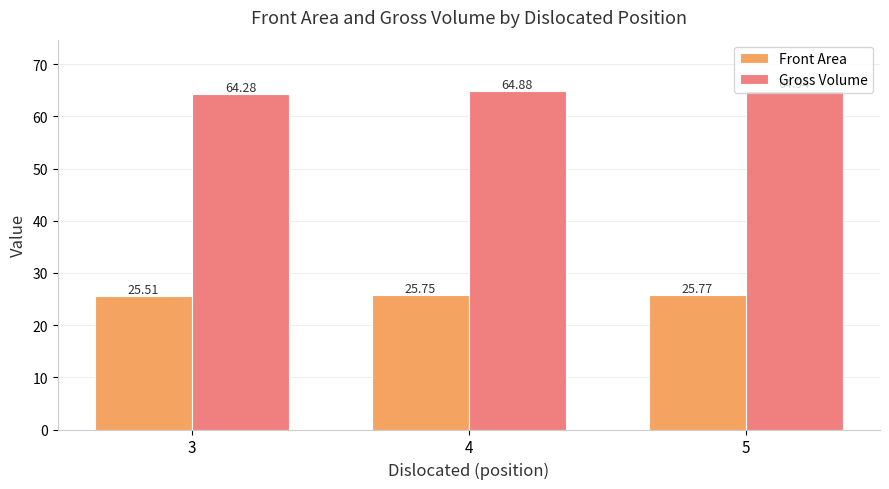

What is the value of the Gross Volume bar at the 2nd from the left?

64.9